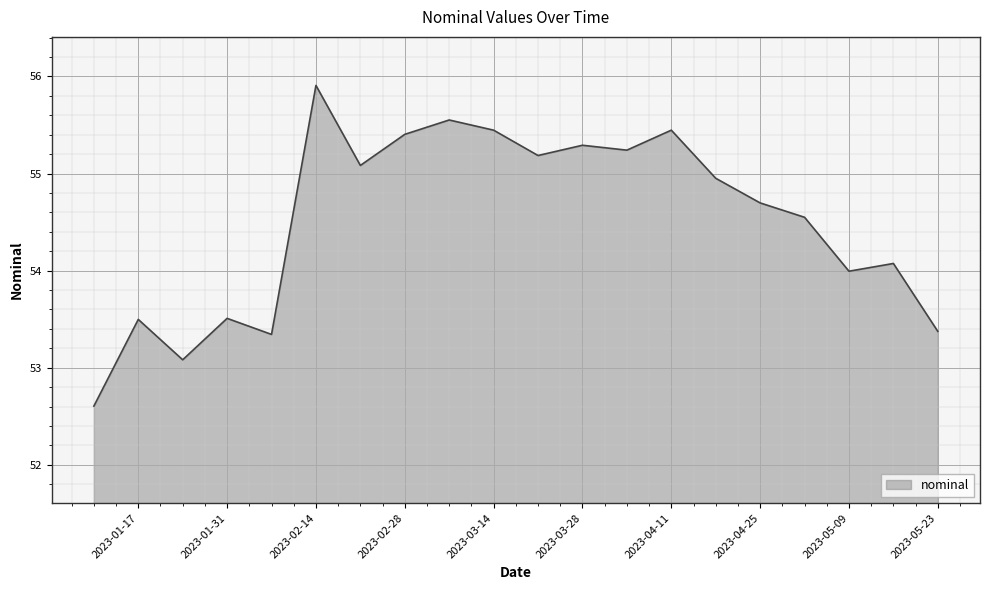

What is the maximum value shown in the chart?

55.9